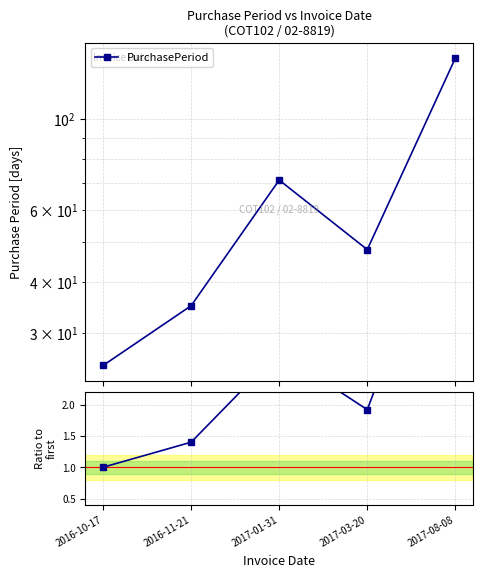

Which category has the highest value in the PurchasePeriod series?

2017-08-08